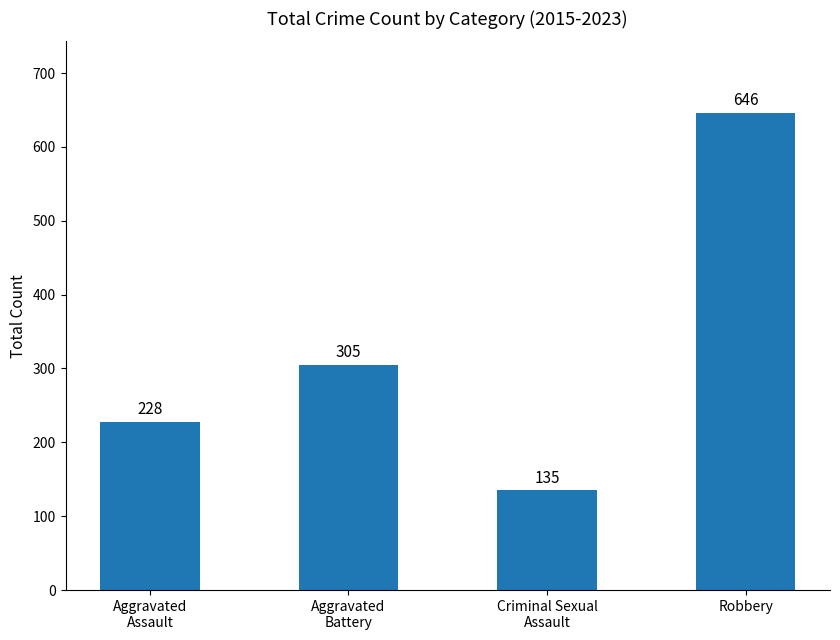

What is the greatest value displayed?

646